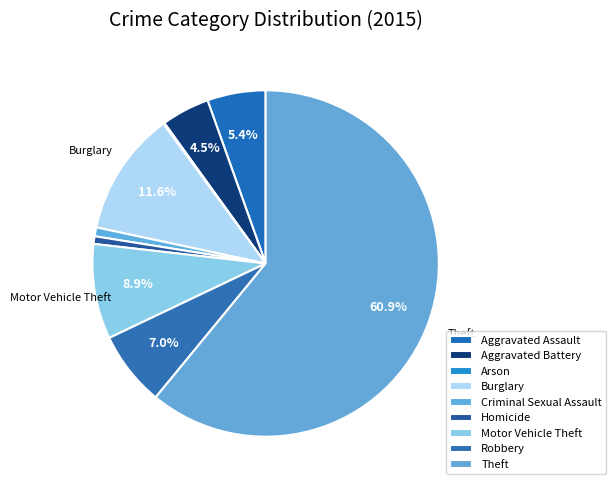

How many slices are in this pie chart?

9